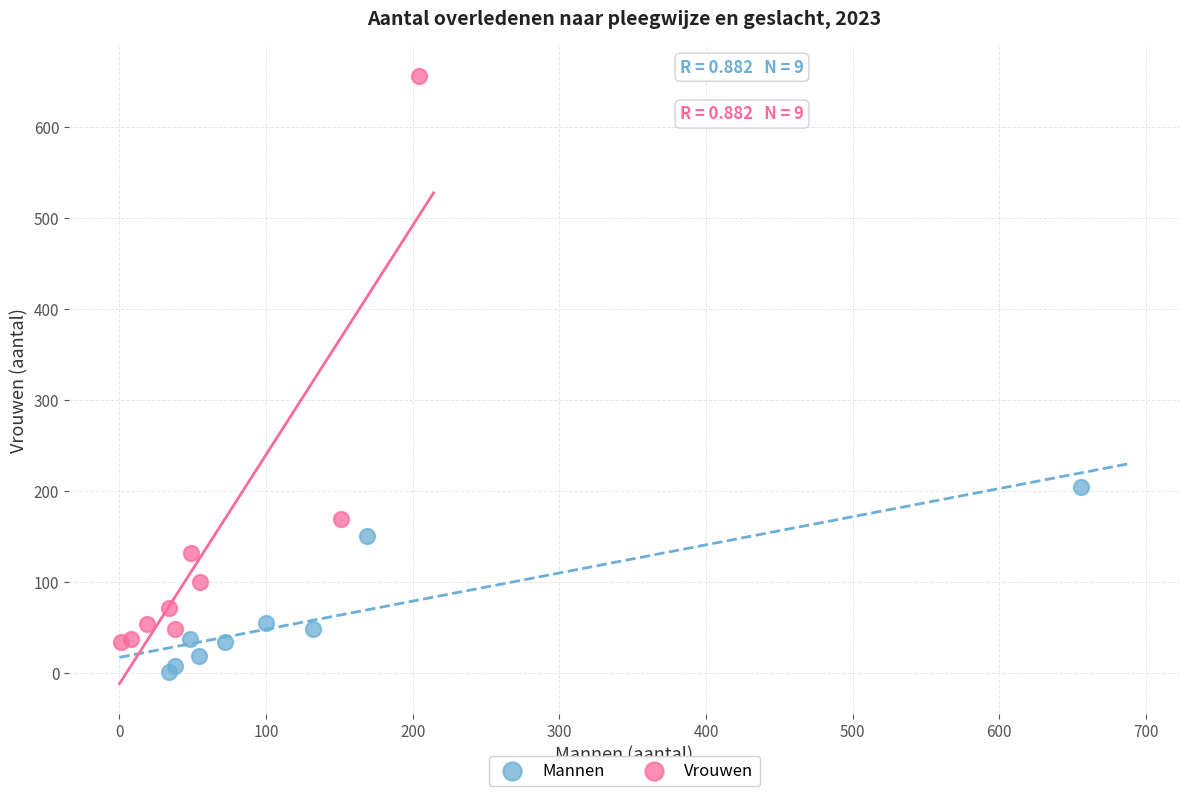

What are all the series names shown in the legend?

Mannen, Vrouwen